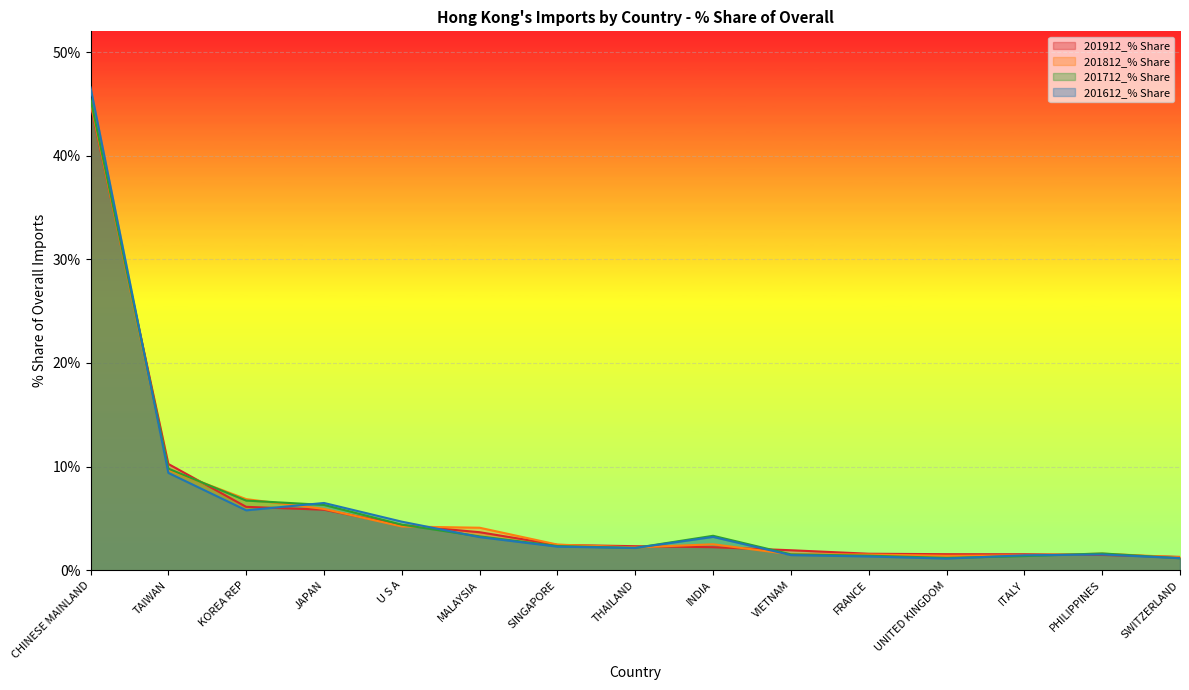

What is the label of the 5th point from the left?

U S A